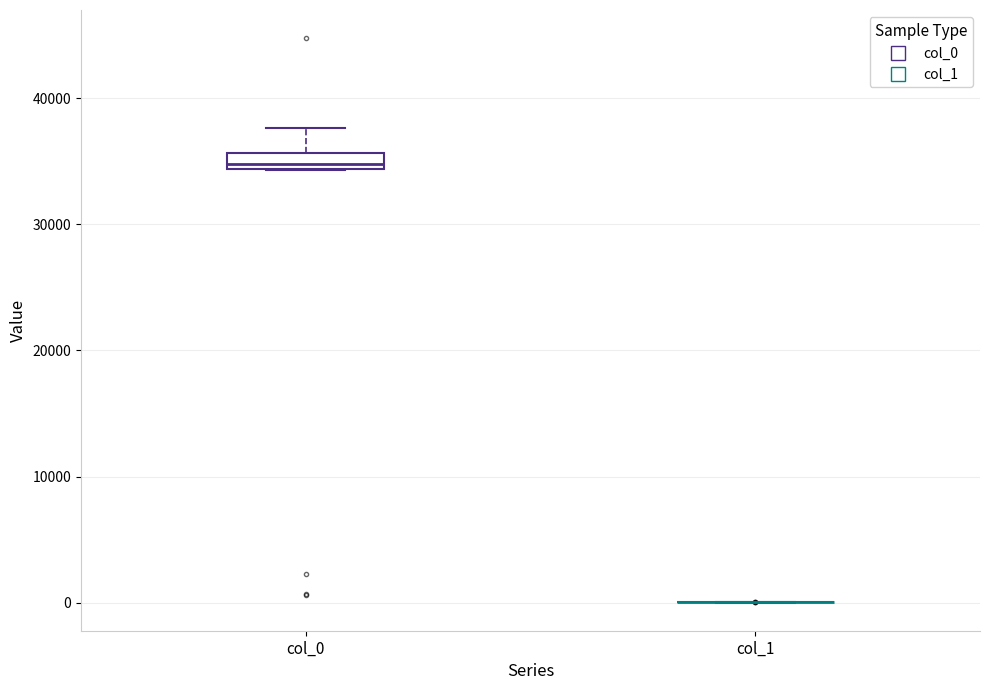

Comparing the boxes themselves (not the whiskers), which one is the tallest?

col_0